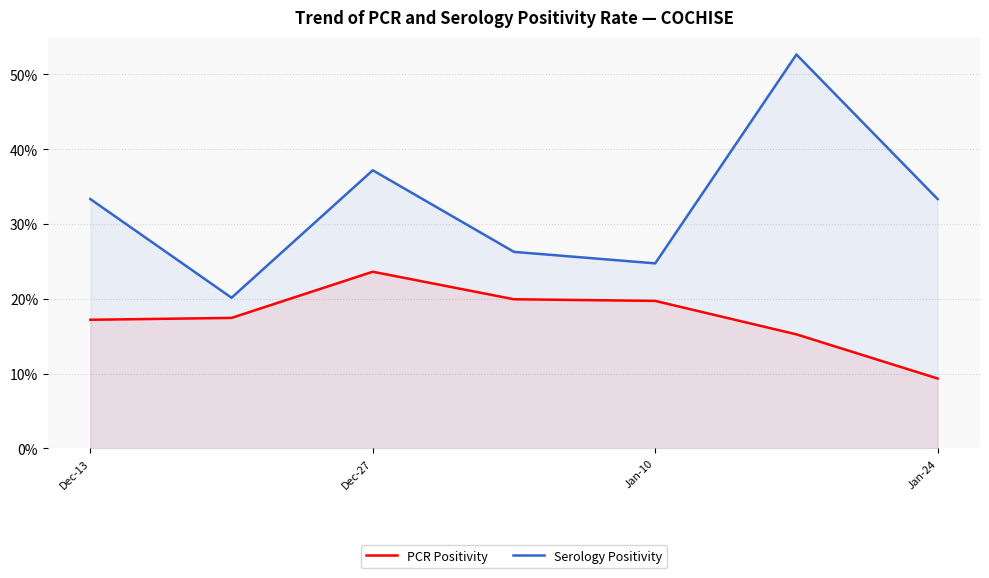

What is the difference between the second highest and second lowest values in the Serology Positivity series?

0.1